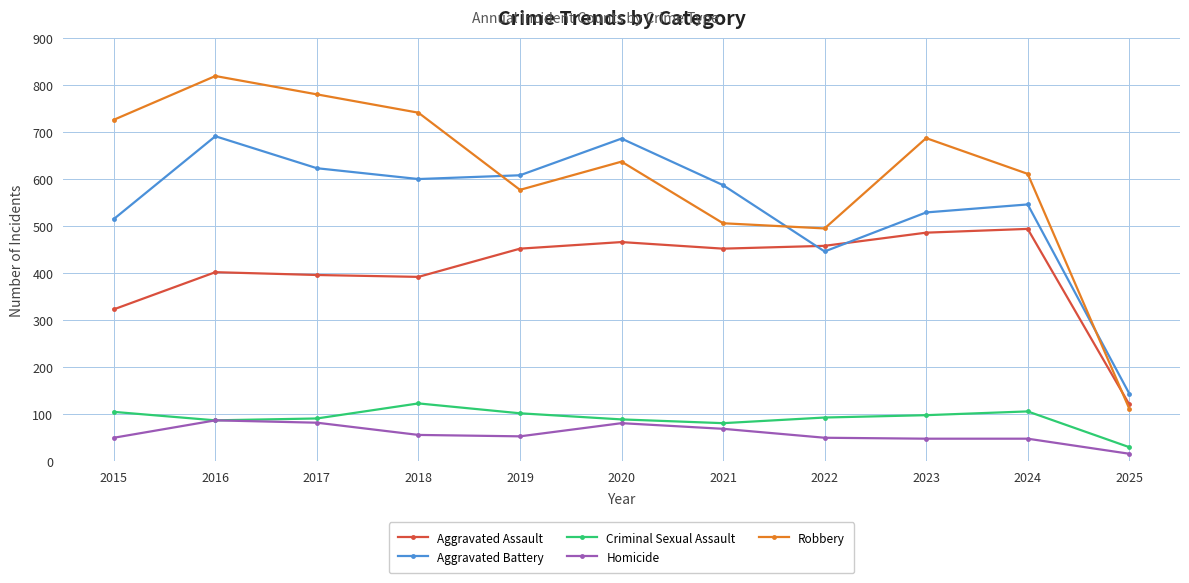

At how many categories does at least one series exceed 543?

9